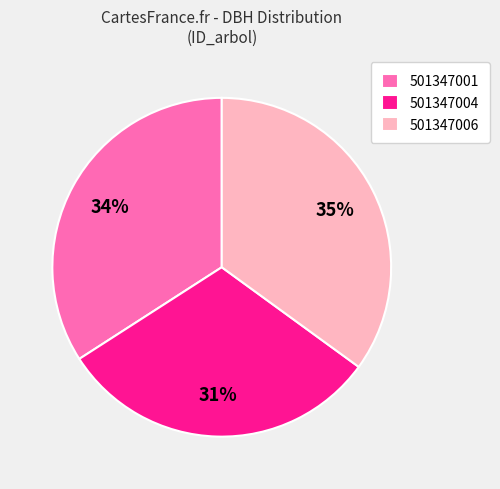

Which has a higher value, 501347006 or 501347001?

501347006